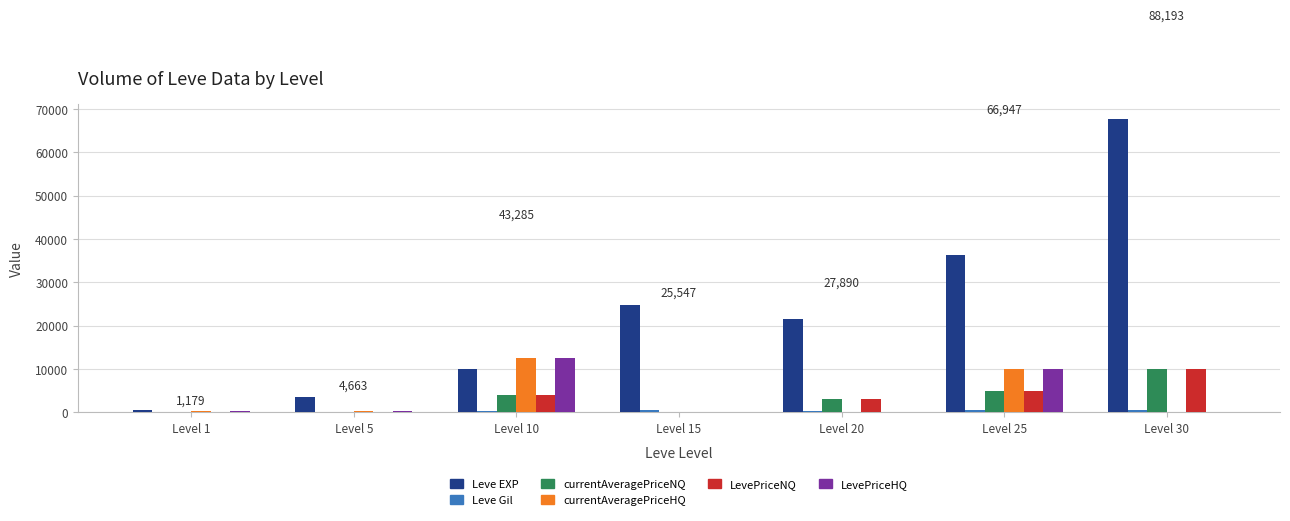

At which label is currentAveragePriceHQ closest to 6249?

Level 25